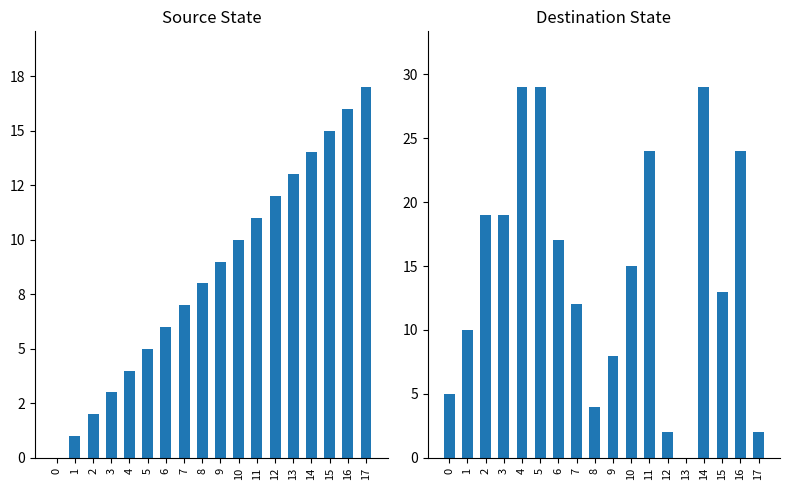

Which series has the largest total across all categories?

destination_state